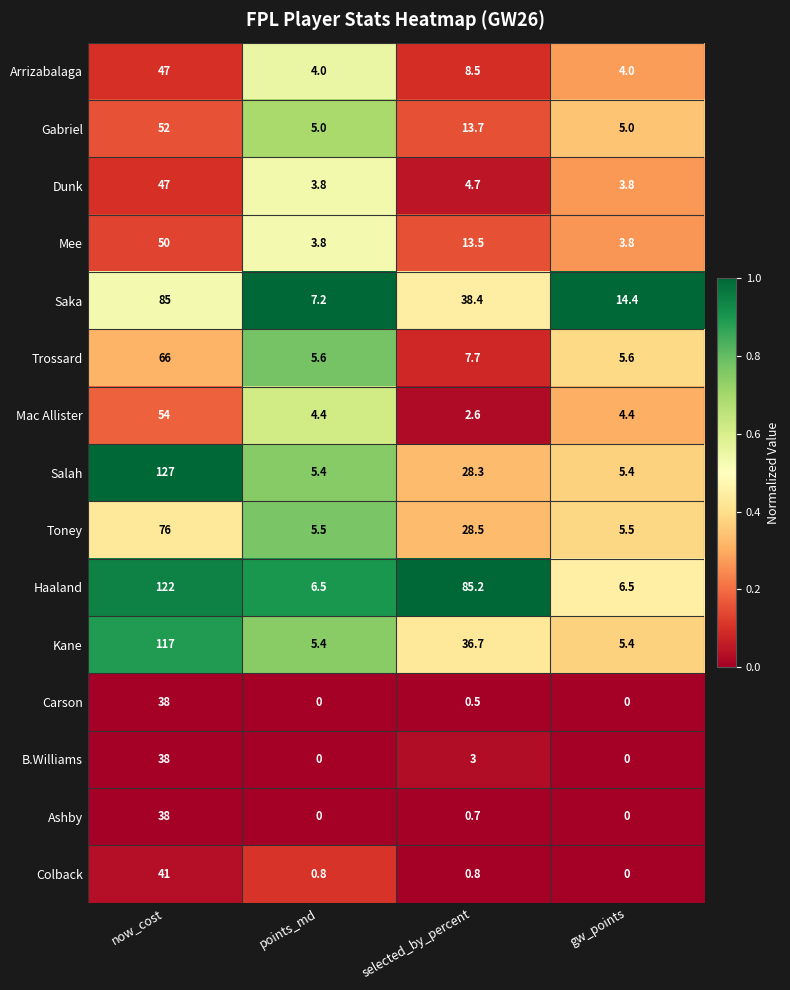

Which series changed the most between selected_by_percent and gw_points?

Haaland